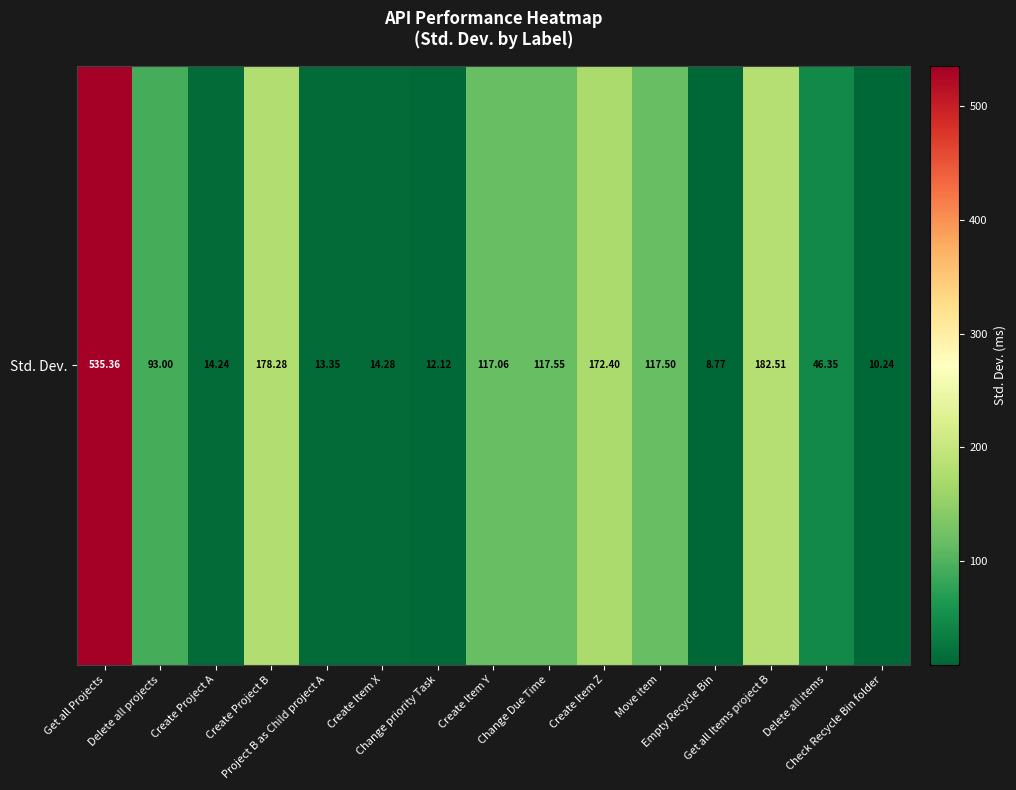

The value at Delete all projects is 48.0. True or false?

False